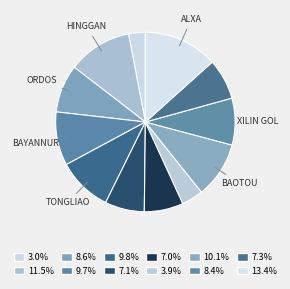

Rank the categories by value from highest to lowest.

Alxa, Hinggan, Baotou, Tongliao, Bayannur, Ordos, Xilin Gol, Wuhai, Hohhot, Hulun Buir, Chifeng, Neimenggu